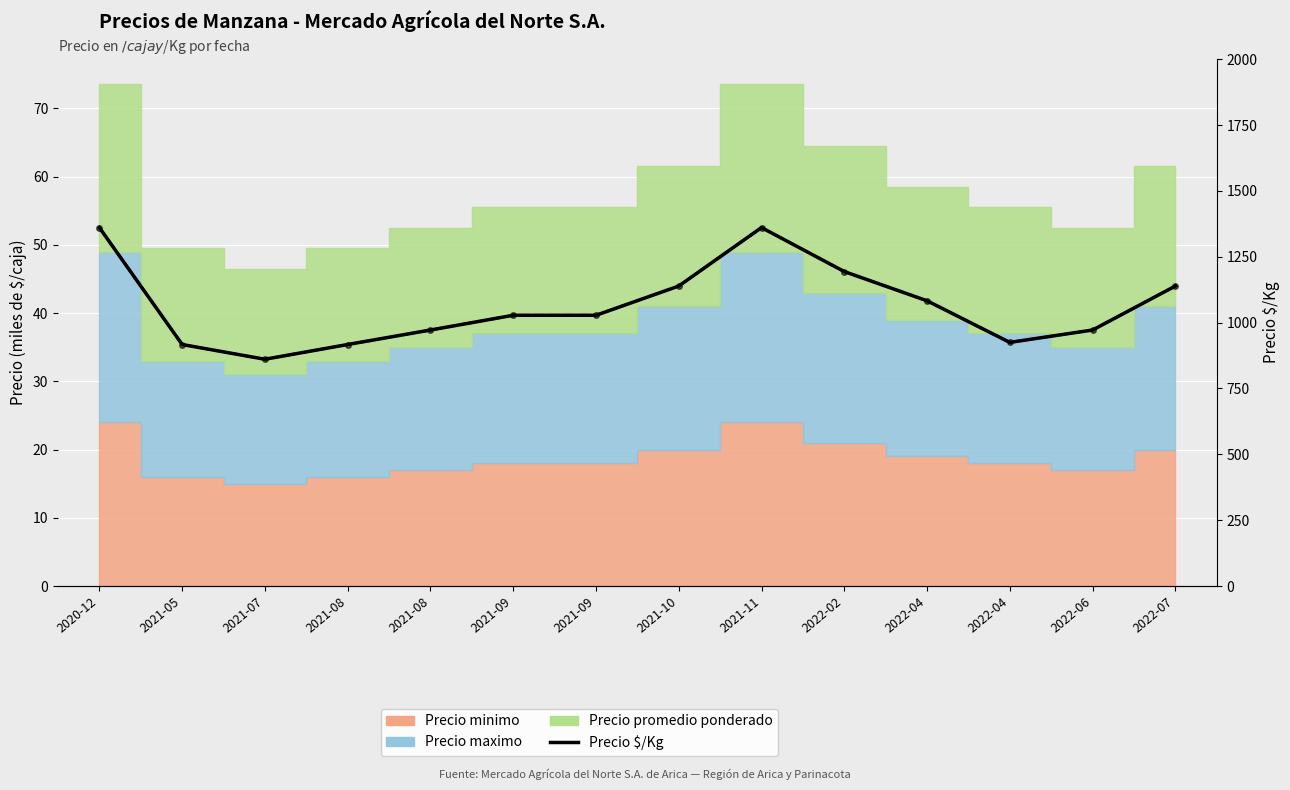

Is it true that the value at 2021-05 is 501?

False